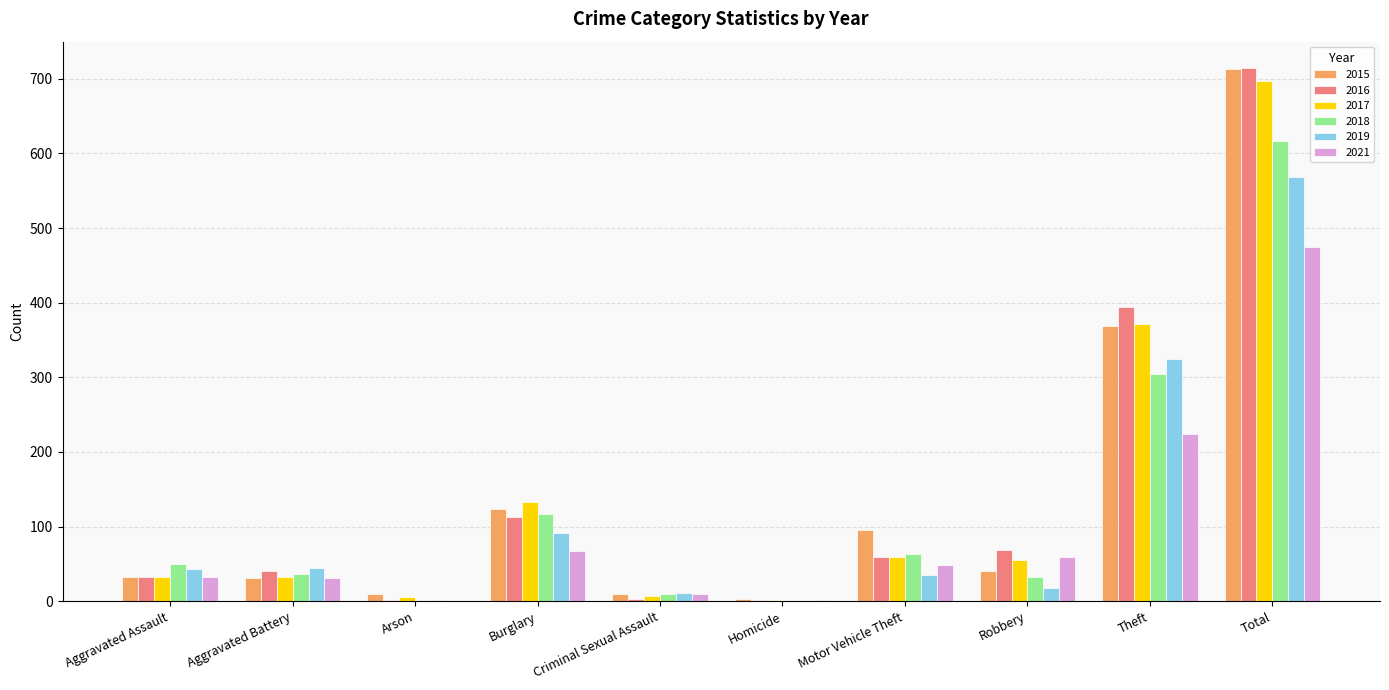

What is the sum of all 2021 values?

948